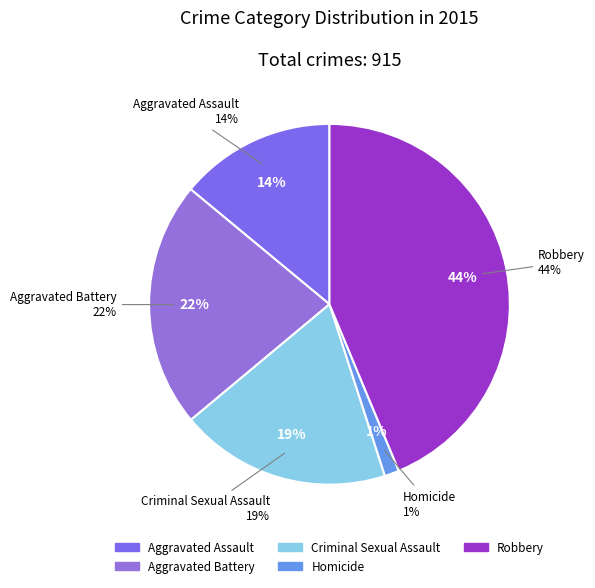

Does Aggravated Battery represent more than half of the total?

No